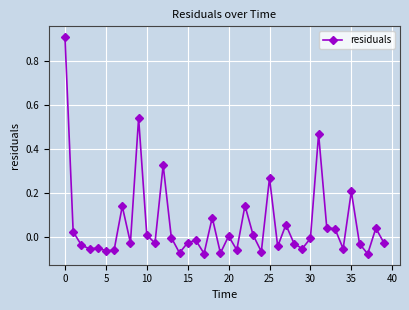

What is the difference between the maximum and minimum values?

1.0